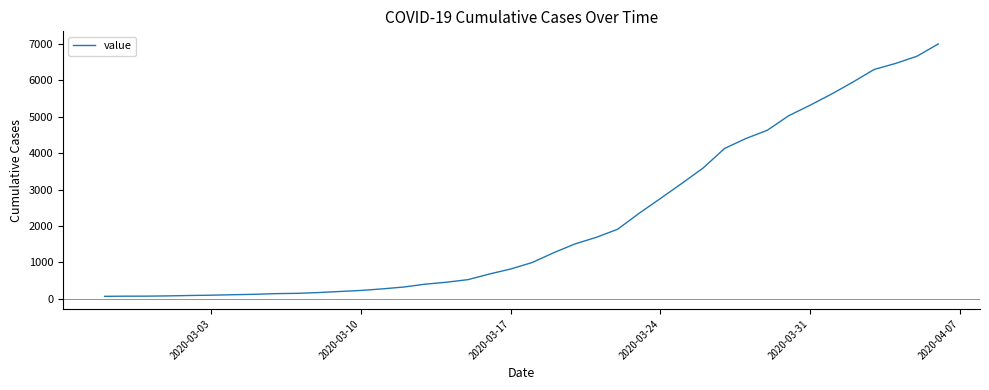

What is the maximum value shown in the chart?

7004